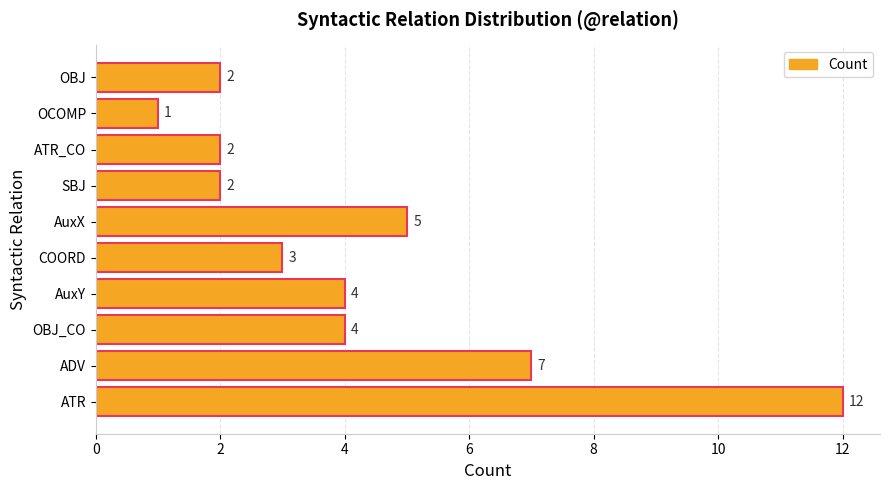

Which category has the highest value across all series?

ATR